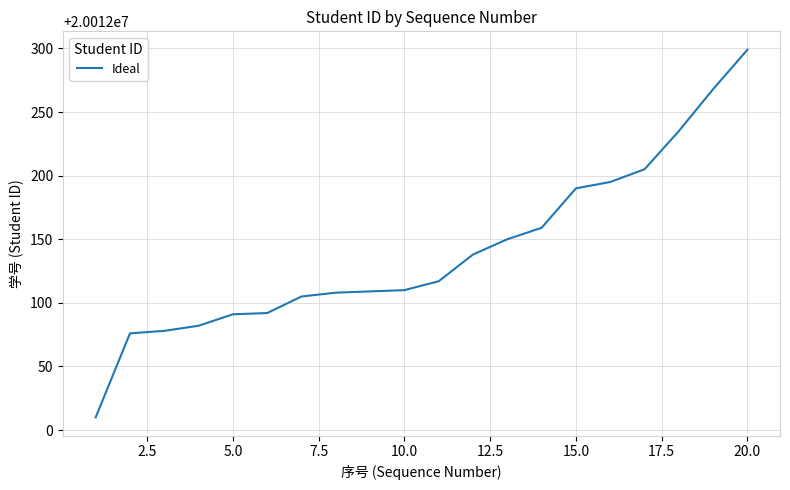

What is the maximum value shown in the chart?

20012299